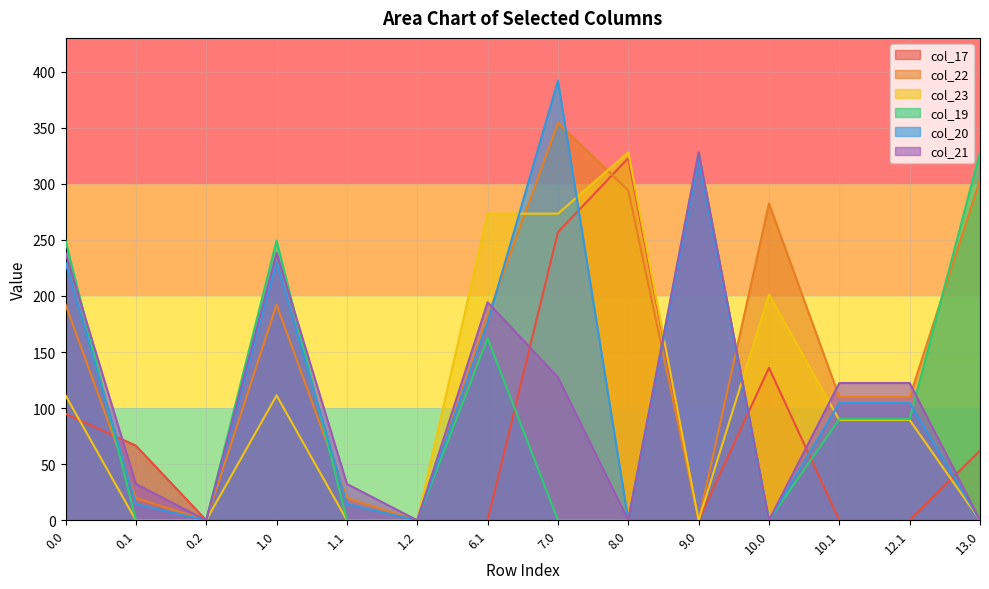

In col_23, how many points are lower than both neighbors (excluding endpoints)?

1